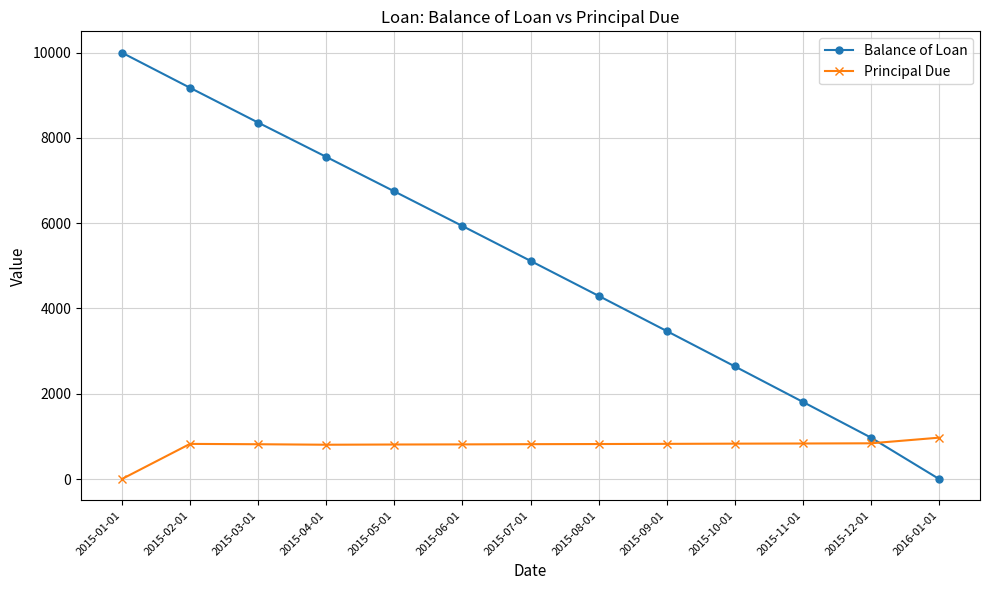

What is the label of the 13th point from the left?

2016-01-01